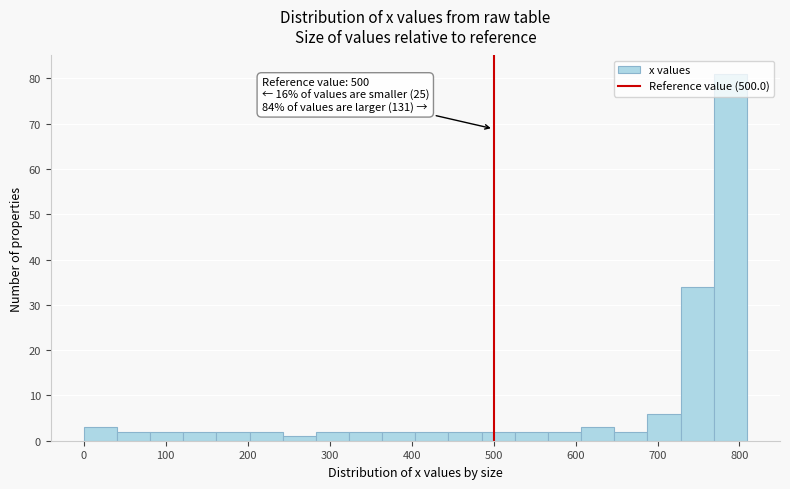

Over which range of the x-axis is the bar tallest?

770 to 810